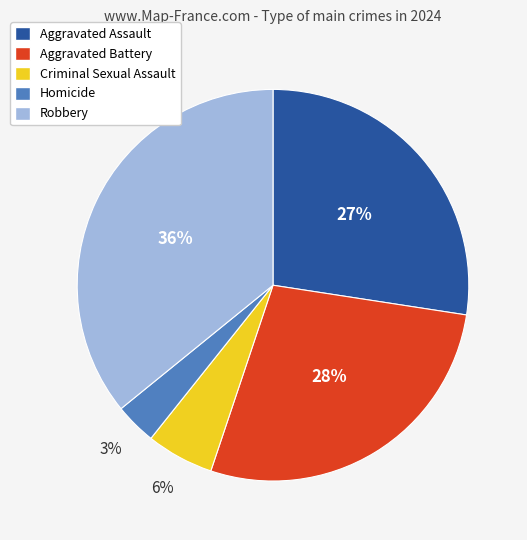

Which slice is the smallest?

Homicide